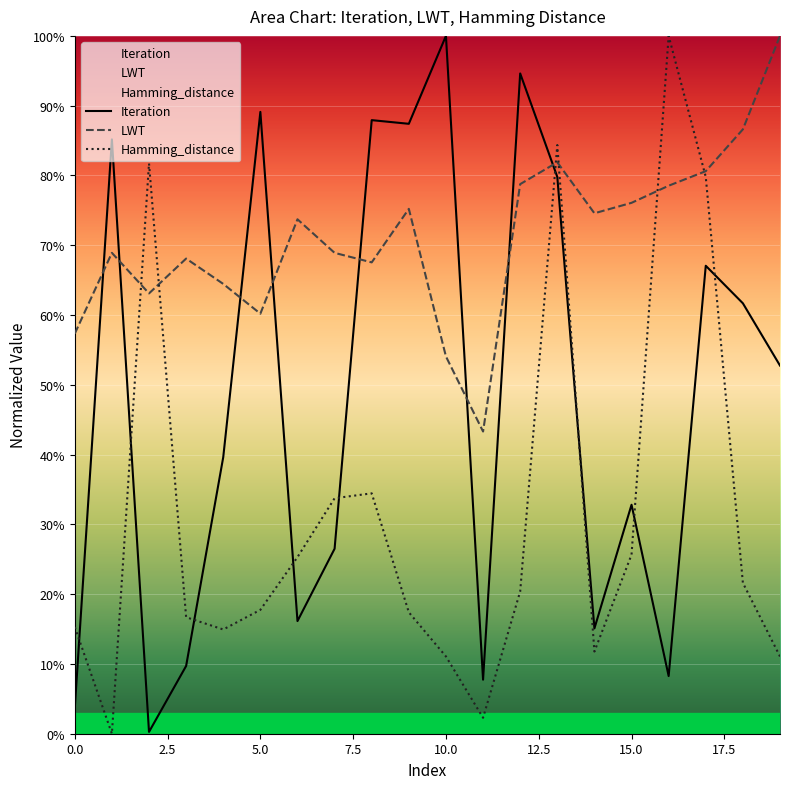

Read the Hamming_distance value at 4.

14.9